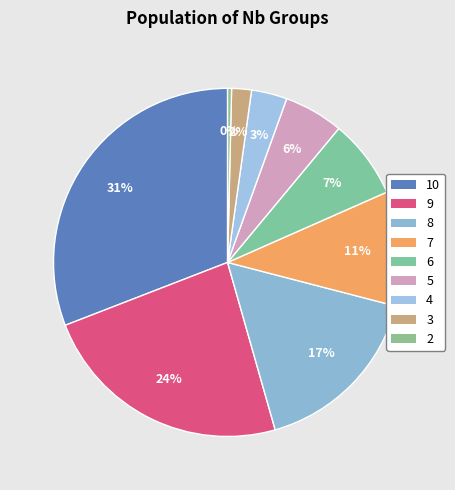

Which slice is the largest?

10